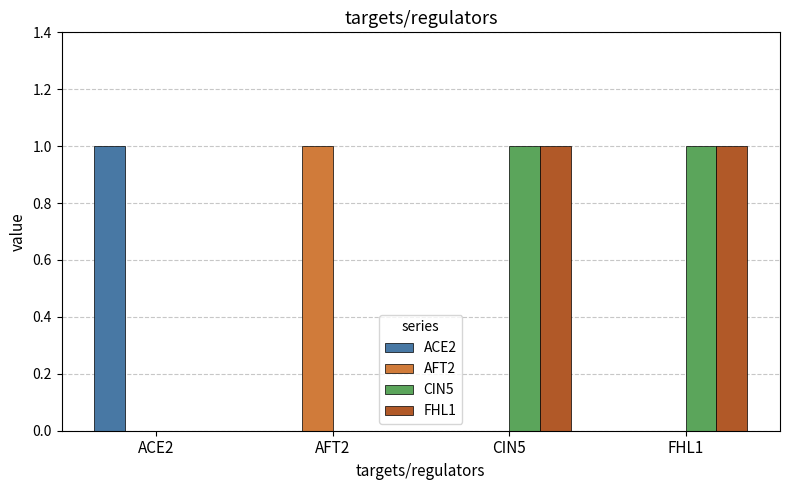

Reading left to right, what are all the values shown in this chart?

ACE2: 1	0	0	0
AFT2: 0	1	0	0
CIN5: 0	0	1	1
FHL1: 0	0	1	1